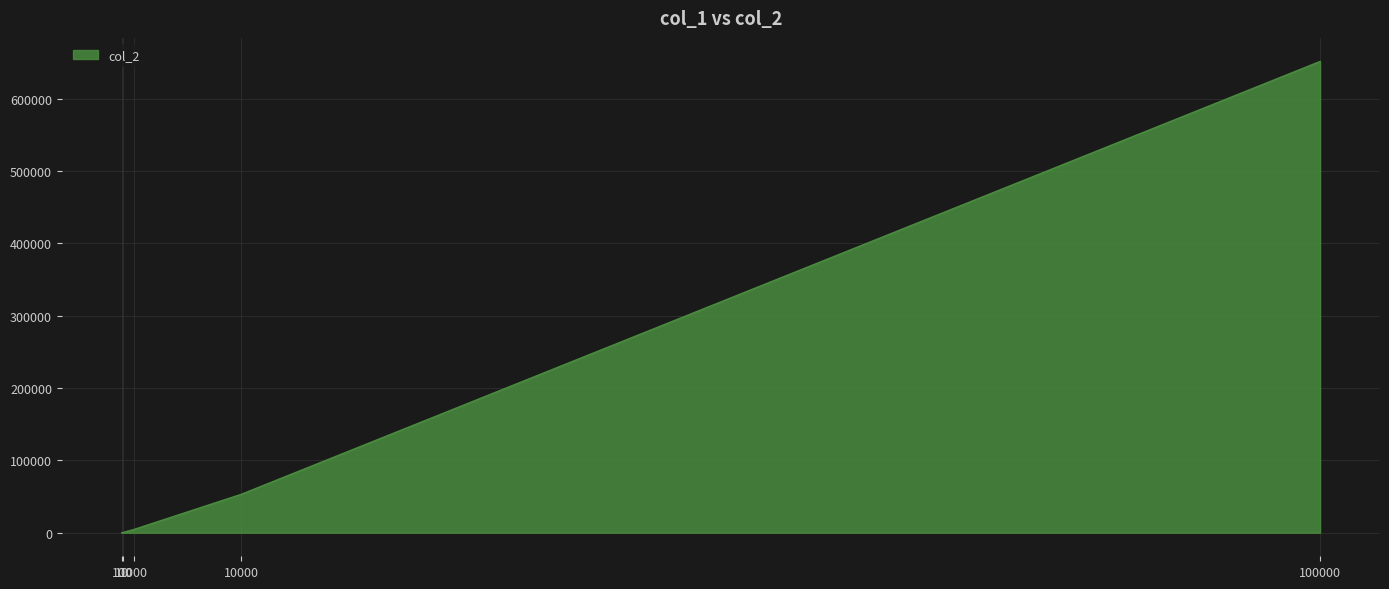

True or false: the data has more than 2 interior local peaks.

False